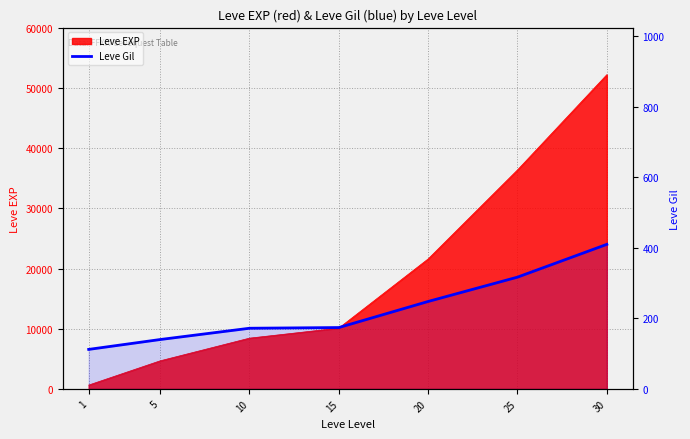

Approximately how many times larger is the value at 15 compared to 10?

1.0